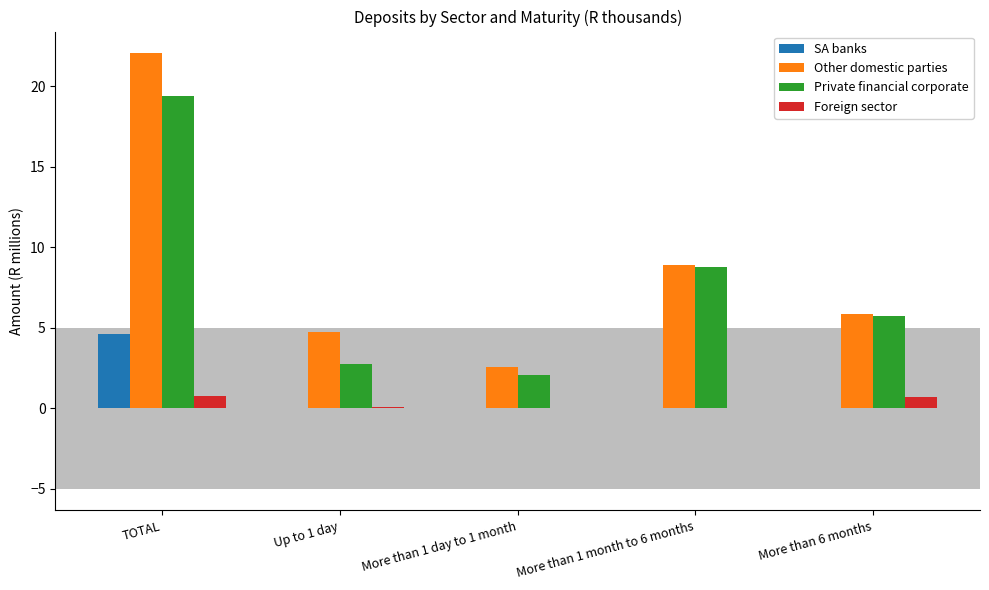

What is the greatest value displayed?

22.1